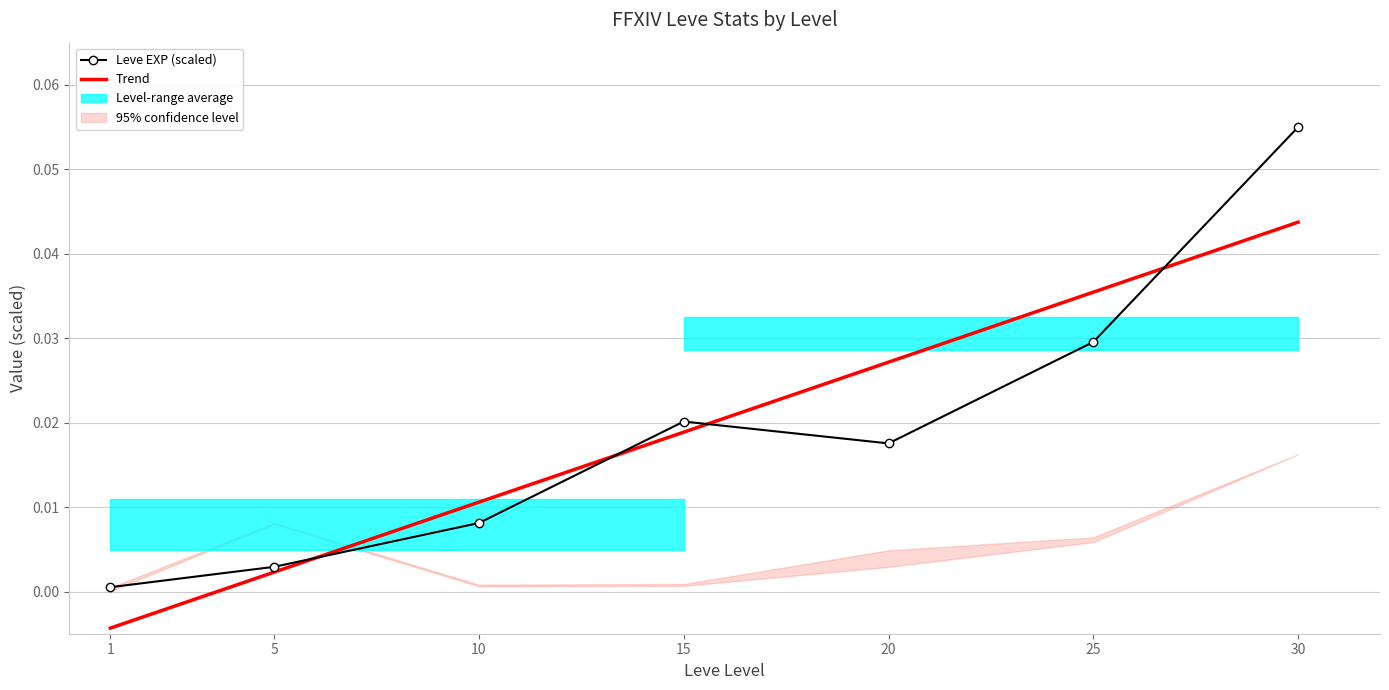

Where is Trend nearest to the value 0?

5